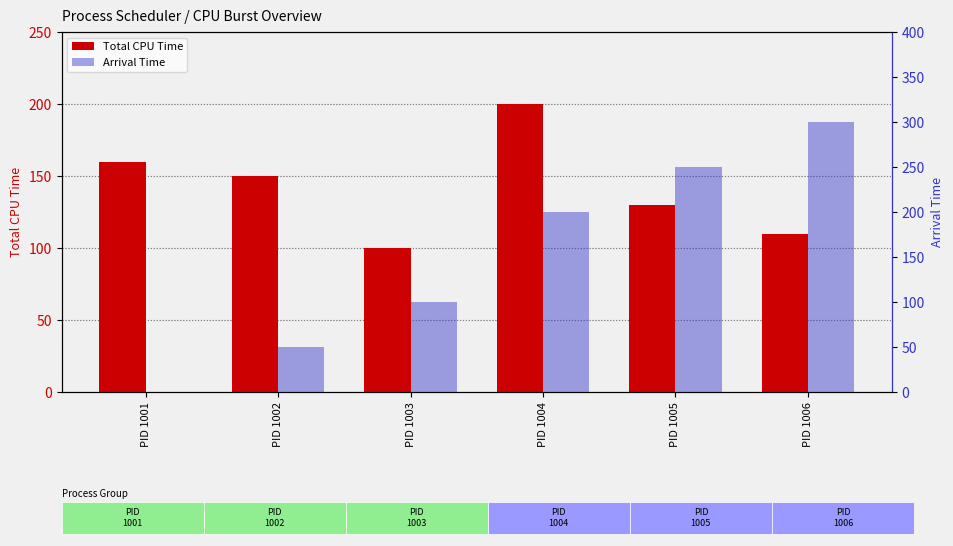

Rank the series by their maximum value, from highest to lowest.

Arrival Time, Total CPU Time